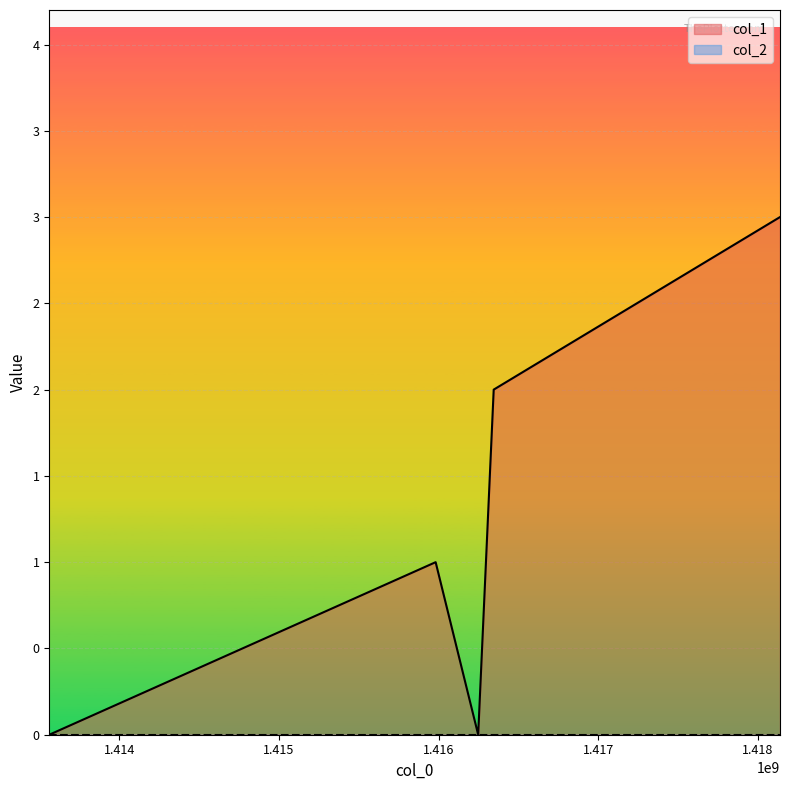

List the labels in order of value, smallest first.

1413561579, 1416247405, 1415981000, 1416344594, 1418137396